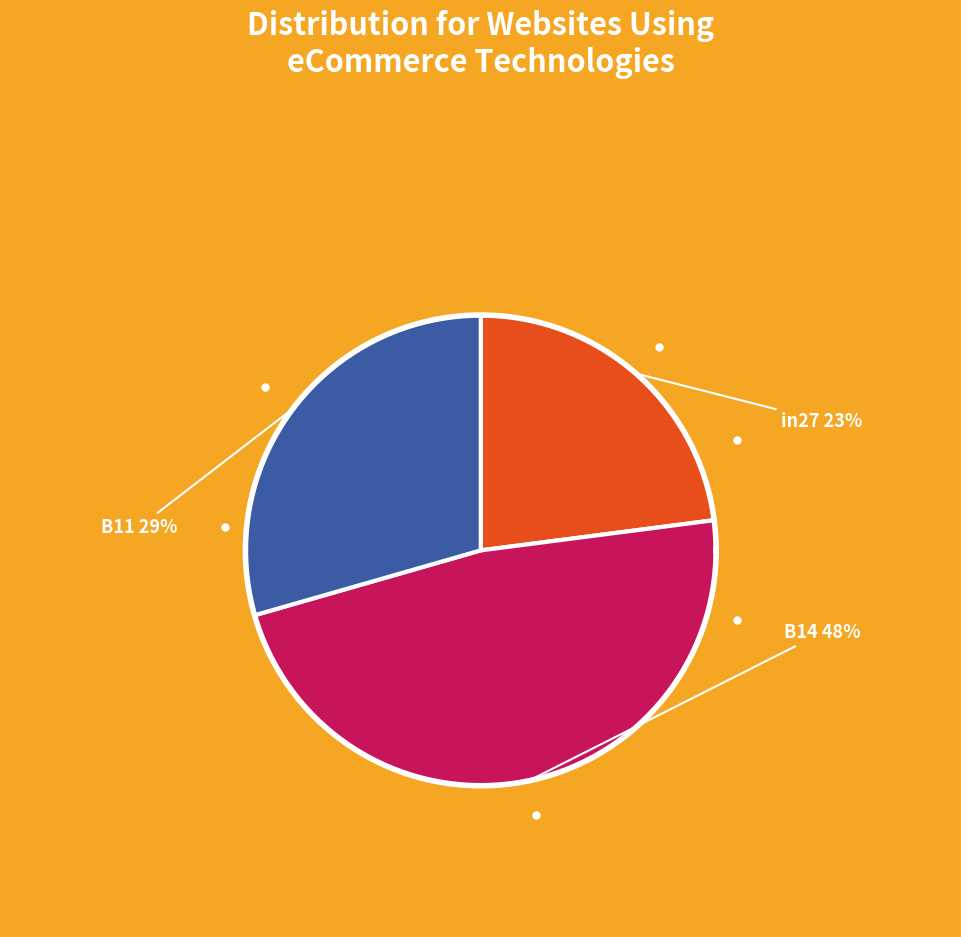

Does B11 represent more than half of the total?

No